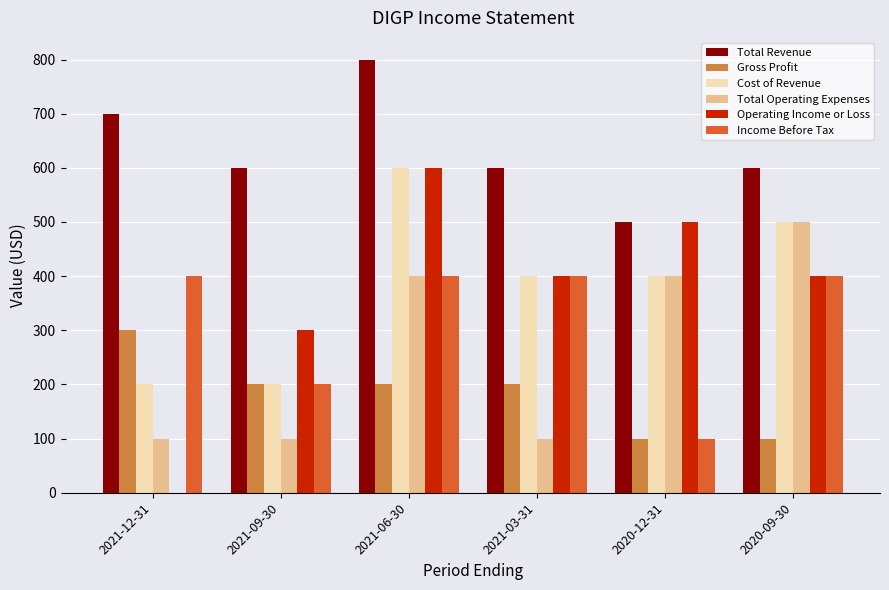

The value of Operating Income or Loss at 2021-12-31 is 0. True or false?

True